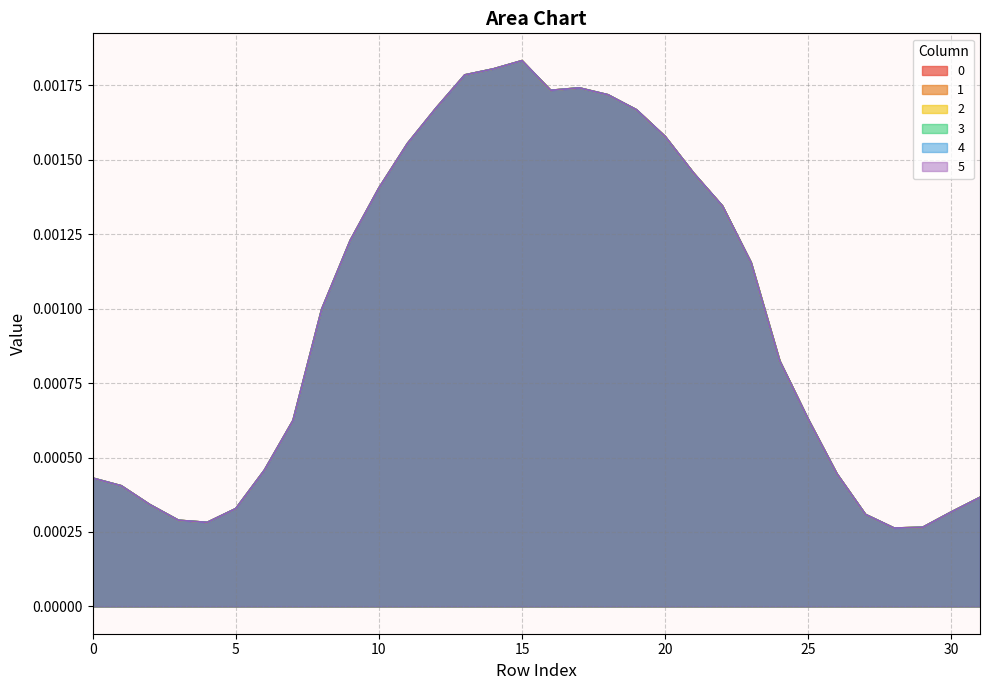

The value of 3 at 5 is 0.0. True or false?

False